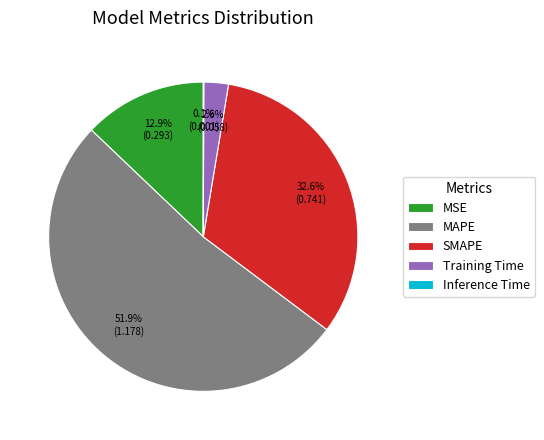

Does any single category account for the majority?

Yes